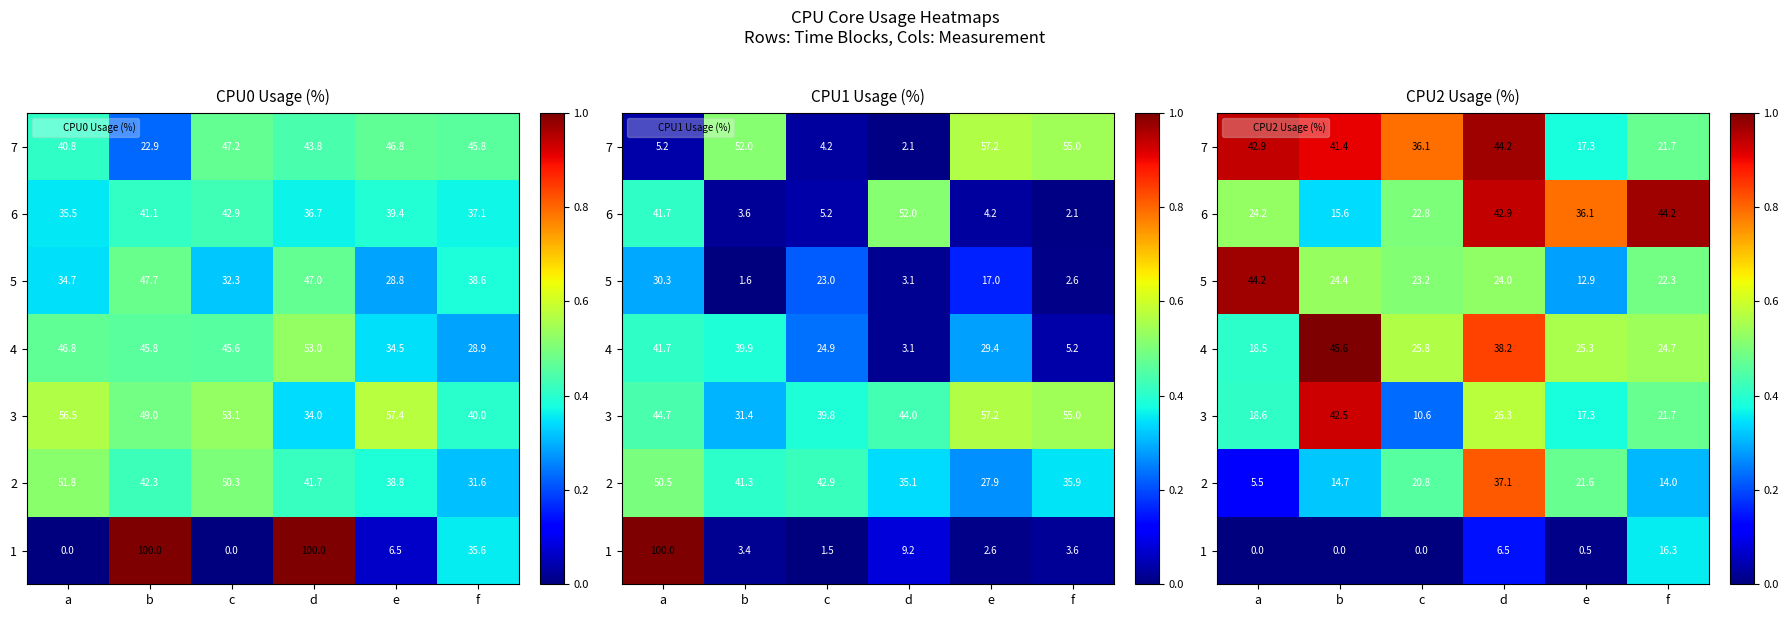

Count the number of data series in this chart.

7